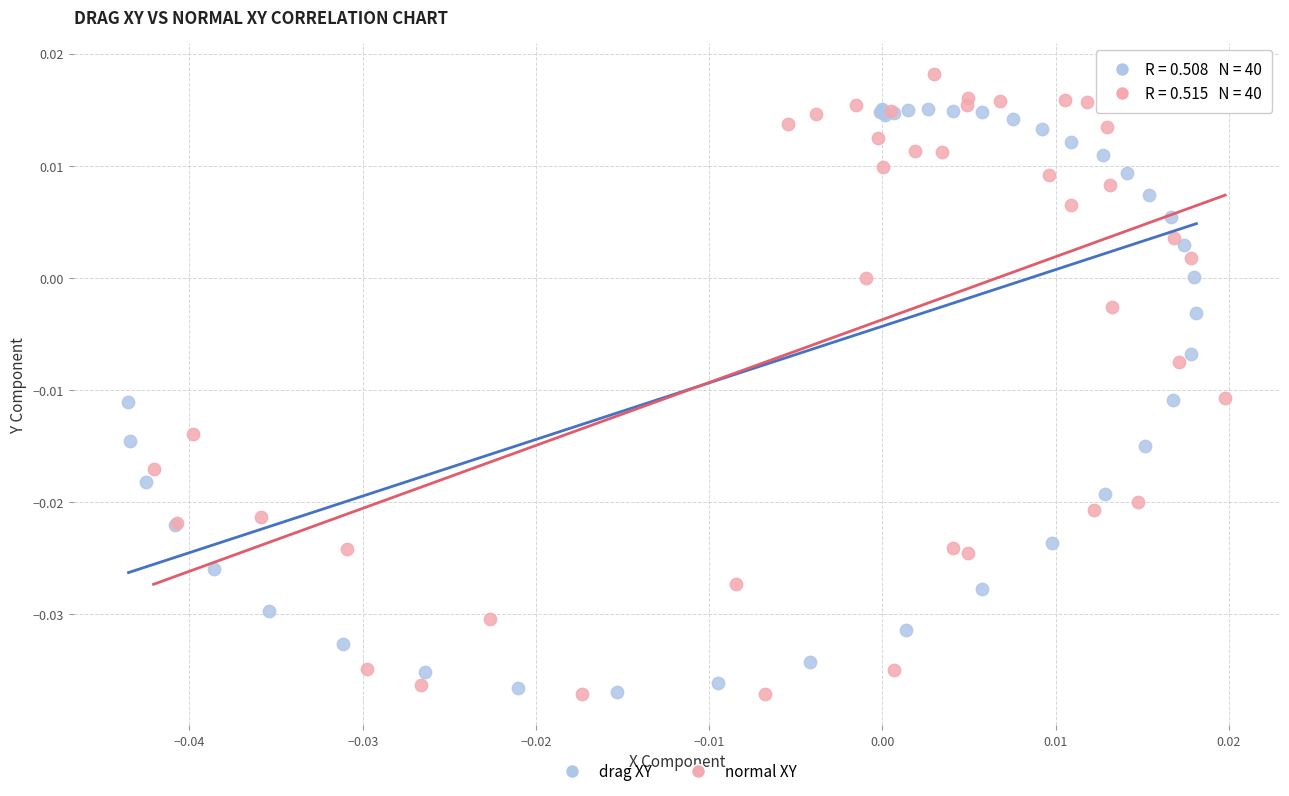

What are all the series names shown in the legend?

drag XY, normal XY